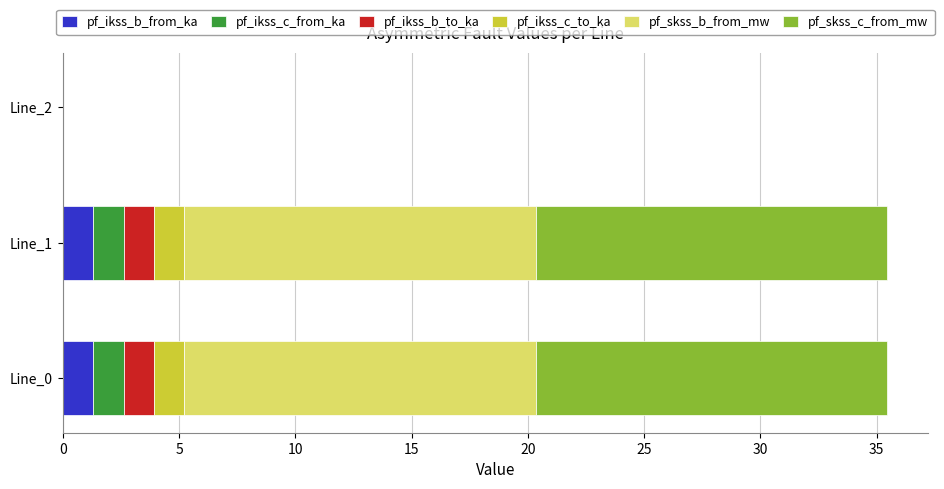

What is the total value across all series at Line_0?

35.4